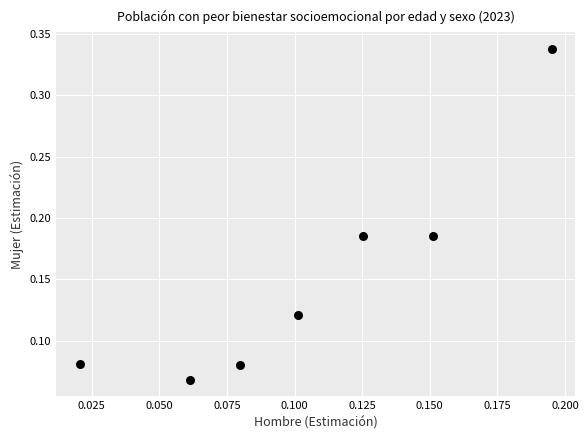

How many data points are displayed?

7